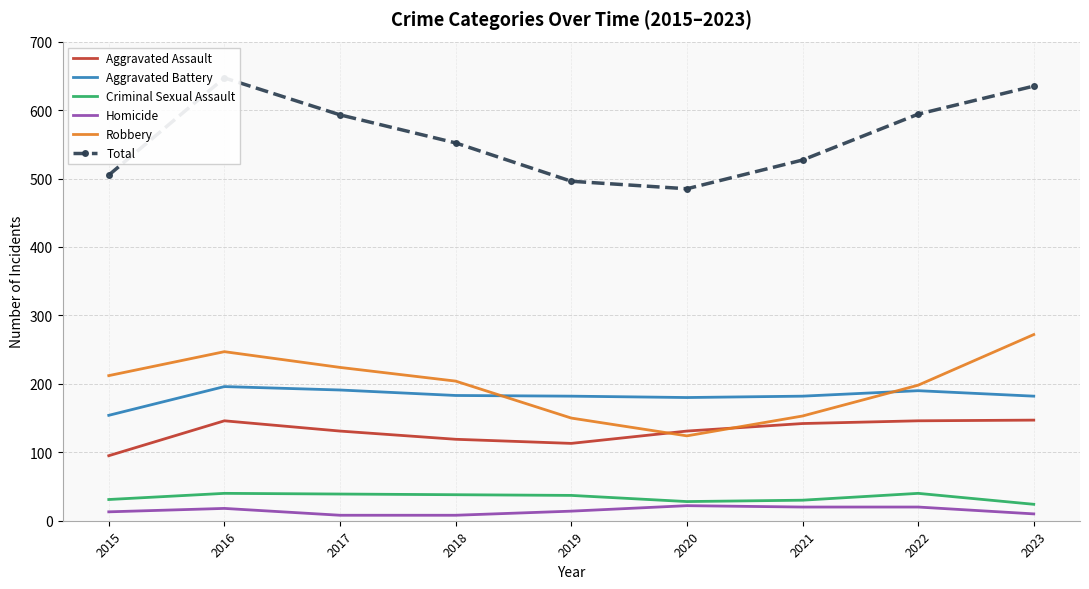

Reading left to right, extract all data points from this chart.

Aggravated Assault: 2015=95	2016=146	2017=131	2018=119	2019=113	2020=131	2021=142	2022=146	2023=147
Aggravated Battery: 2015=154	2016=196	2017=191	2018=183	2019=182	2020=180	2021=182	2022=190	2023=182
Criminal Sexual Assault: 2015=31	2016=40	2017=39	2018=38	2019=37	2020=28	2021=30	2022=40	2023=24
Homicide: 2015=13	2016=18	2017=8	2018=8	2019=14	2020=22	2021=20	2022=20	2023=10
Robbery: 2015=212	2016=247	2017=224	2018=204	2019=150	2020=124	2021=153	2022=198	2023=272
Total: 2015=505	2016=647	2017=593	2018=552	2019=496	2020=485	2021=527	2022=594	2023=635